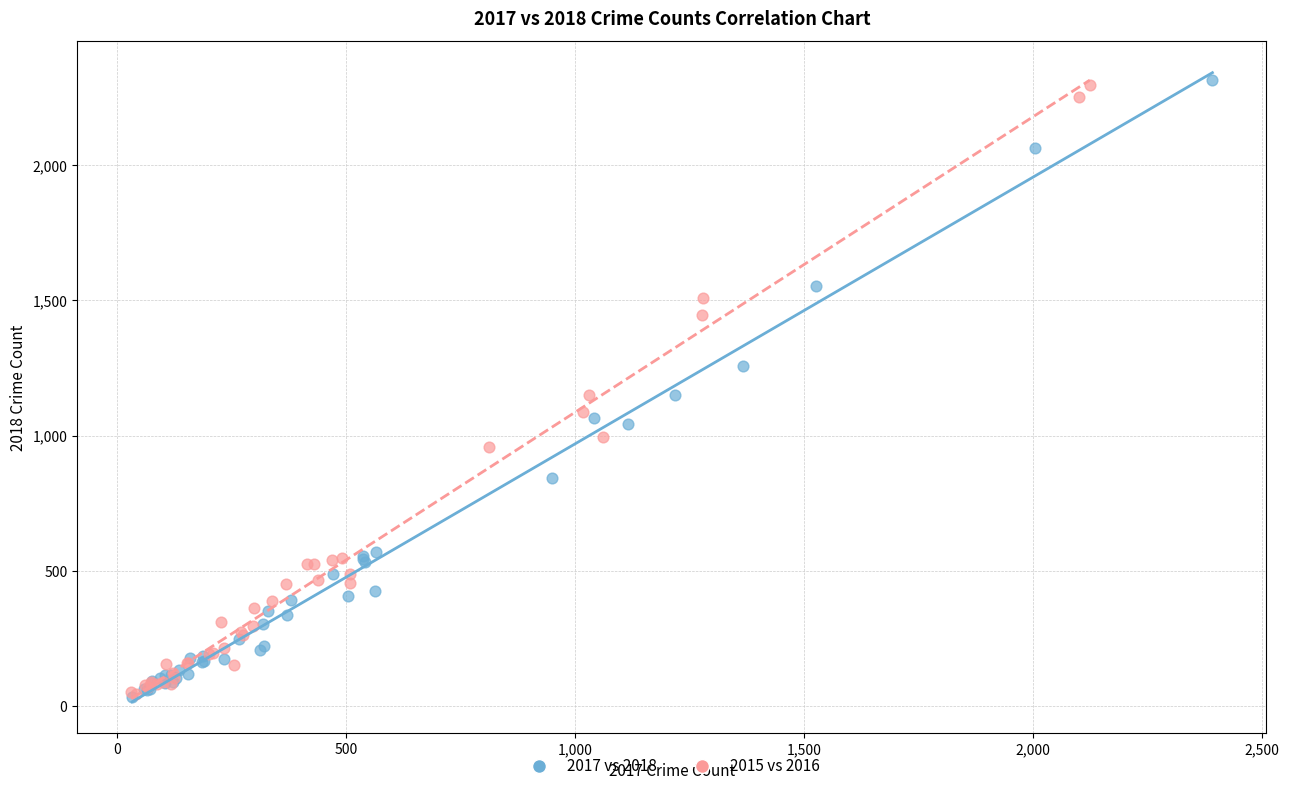

What are all the series names shown in the legend?

2017 vs 2018, 2015 vs 2016